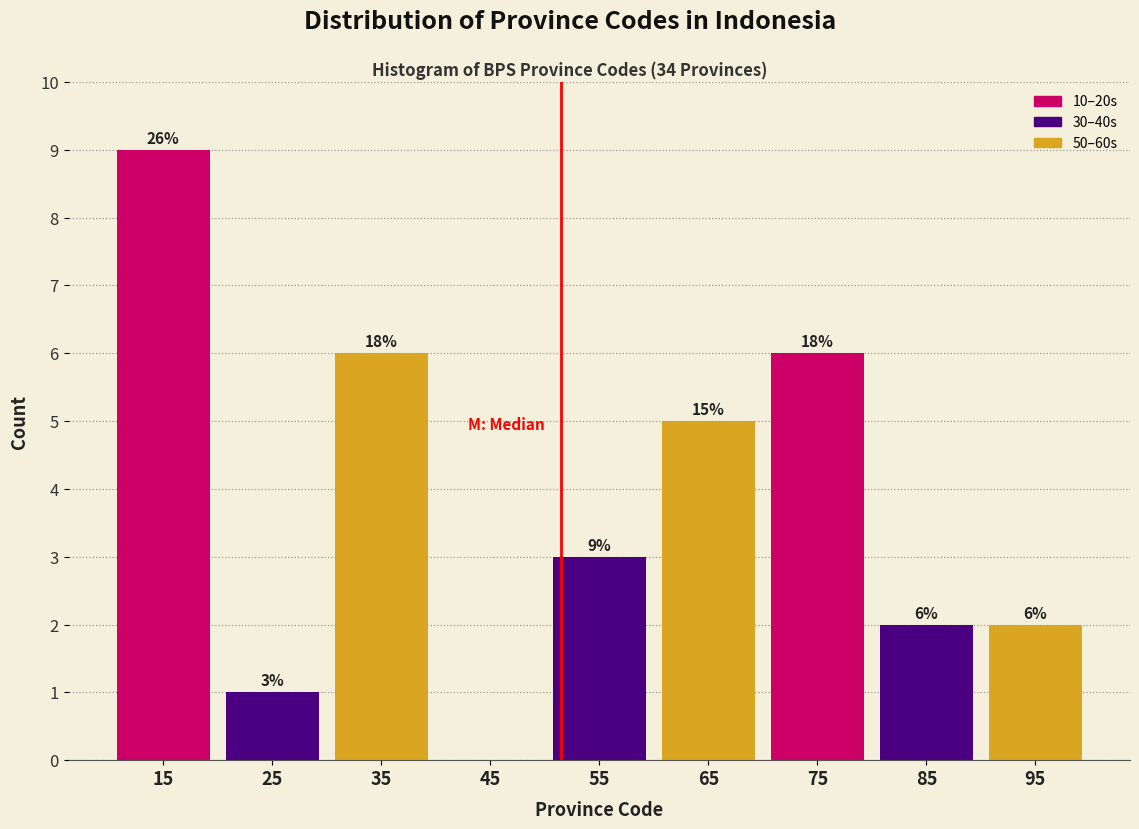

Over which range of the x-axis is the bar tallest?

10 to 20